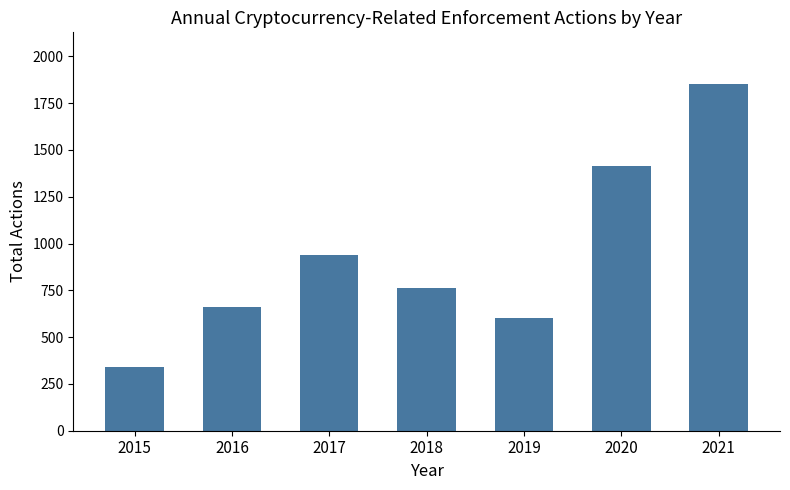

Which has a higher value, 2021 or 2015?

2021